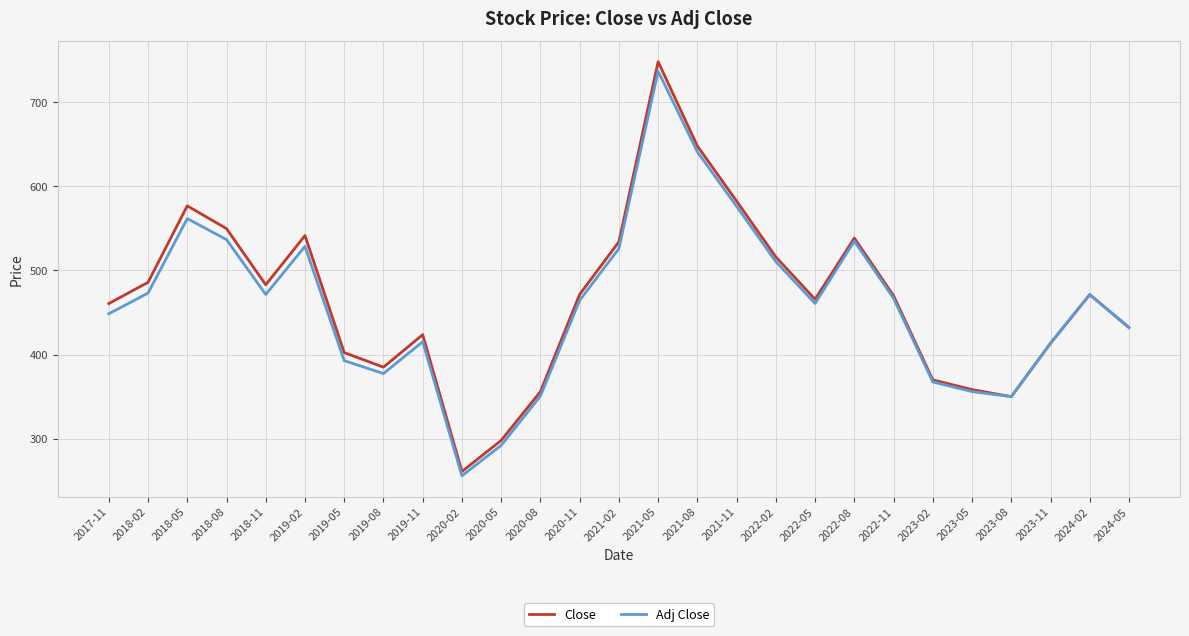

Which series changed the most between 2020-02 and 2023-02?

Adj Close